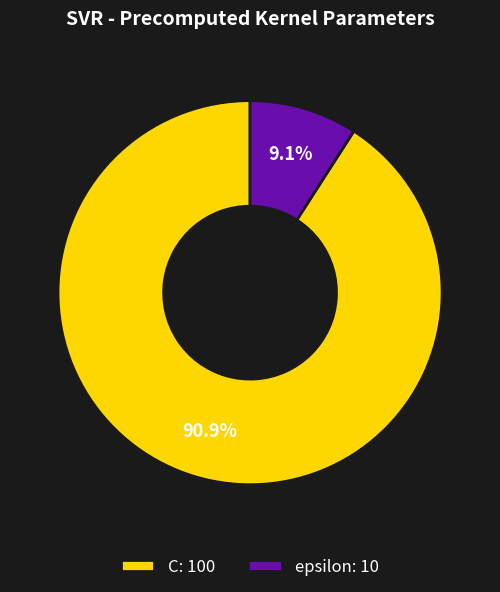

To the nearest percent, what is the combined percentage of epsilon and C?

100%